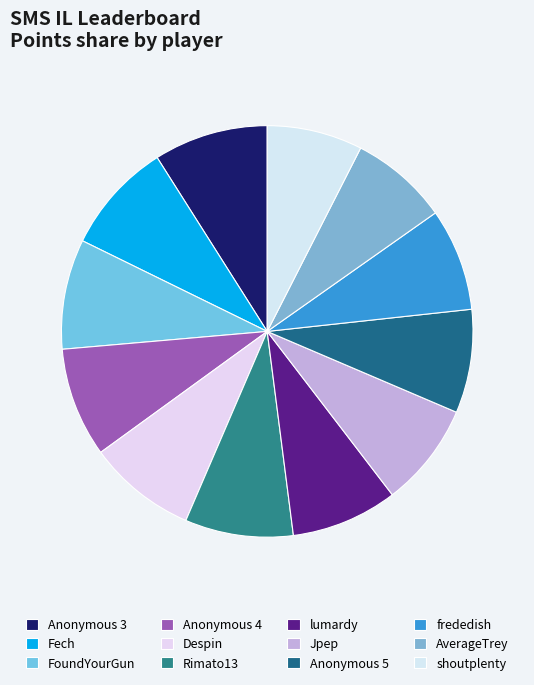

Is it true that Despin is 1% of the pie?

False